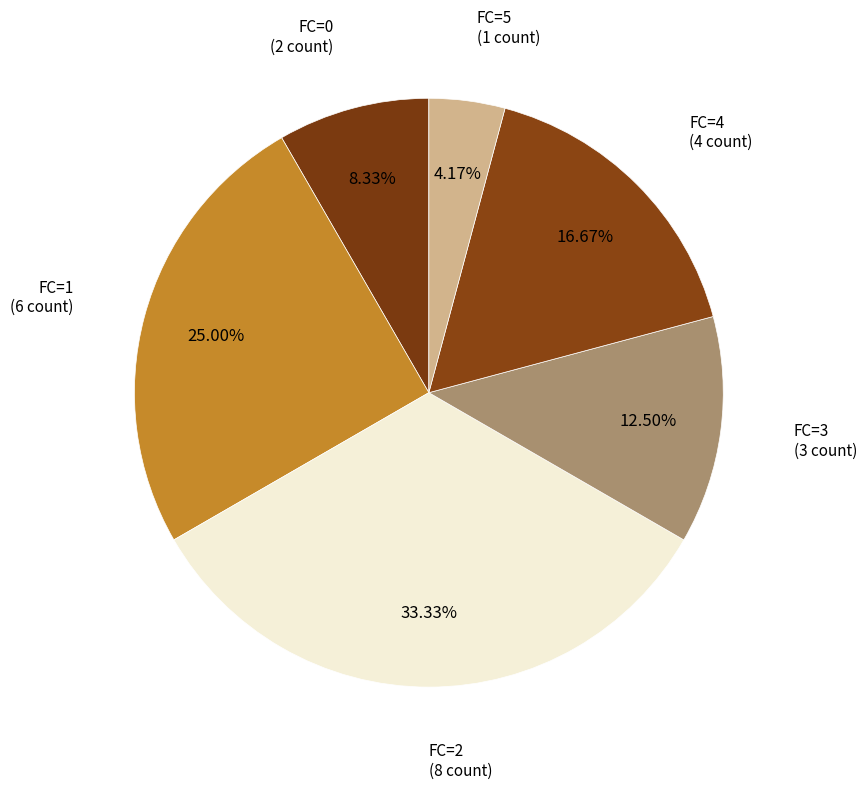

True or false: FC=1 accounts for 20% of the total.

False